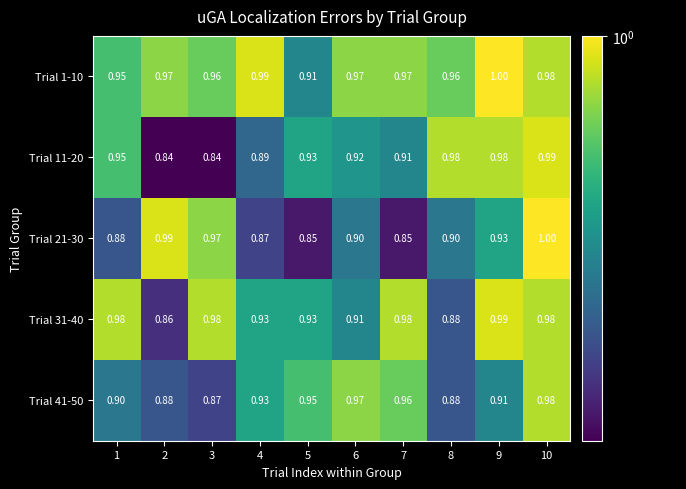

Is the value of Trial 1-10 at 8 greater than the value of Trial 21-30 at 8?

Yes